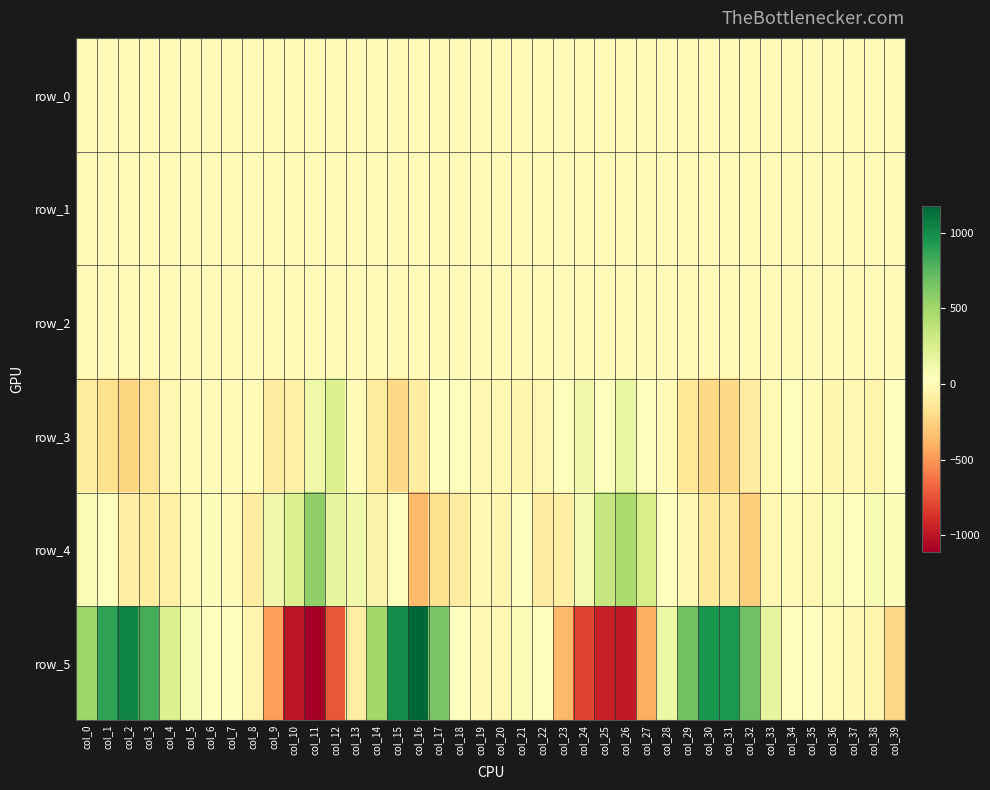

Reading left to right, what are all the values shown in this chart?

row_0: -0.6	-0.3	-0.1	0.2	0.2	-0.0	-0.1	-0.1	0.0	0.6	0.4	-0.1	-0.5	-0.7	-0.6	-0.4	0.0	0.4	0.2	-0.1	-0.1	-0.1	0.1	0.3	0.3	0.1	-0.4	-0.6	-0.6	-0.5	-0.3	-0.0	0.2	0.1	-0.1	-0.2	-0.2	-0.1	-0.1	0.2
row_1: -0.4	-0.4	-0.4	-0.3	-0.2	-0.2	-0.2	-0.2	-0.1	-0.0	-0.3	-0.5	-0.5	-0.4	-0.4	-0.4	-0.4	-0.2	-0.1	-0.2	-0.2	-0.2	-0.2	-0.1	-0.2	-0.3	-0.5	-0.4	-0.4	-0.4	-0.4	-0.3	-0.3	-0.2	-0.2	-0.2	-0.2	-0.2	-0.2	-0.2
row_2: 0.9	0.9	0.9	1.0	1.0	1.0	1.0	1.0	1.0	0.9	1.0	1.1	0.9	0.8	0.8	0.9	1.0	0.9	1.0	1.0	1.0	1.0	1.0	1.1	1.0	0.9	1.0	0.9	0.8	0.9	0.9	0.9	1.0	1.0	1.0	1.0	1.0	1.0	1.0	1.0
row_3: -109.5	-185.9	-237.9	-157.6	-19.1	5.6	-1.9	10.9	7.7	-94.8	-65.9	124.2	236.5	14.0	-101.4	-221.7	-100.6	36.2	43.0	-23.3	-16.1	-31.3	-21.4	42.4	104.6	42.4	149.7	34.6	8.3	-140.3	-218.4	-218.8	-100.2	-10.3	21.3	3.7	-31.2	-19.7	-41.0	23.9
row_4: 68.8	43.6	-81.7	-105.3	-69.3	-6.0	57.6	11.1	-95.3	104.4	229.8	564.3	168.0	115.4	-51.8	48.8	-368.0	-184.0	-100.1	-20.7	-30.3	39.8	-97.3	-76.7	101.9	347.0	469.1	266.7	31.8	-20.3	-133.1	-128.1	-277.9	-27.7	13.7	-25.5	59.3	18.7	81.3	58.7
row_5: 506.5	877.4	1027.0	808.2	237.7	78.6	32.3	24.6	-45.3	-470.5	-1001.3	-1108.5	-725.5	-90.3	493.0	992.4	1173.5	641.2	39.7	-13.5	-23.2	59.4	17.9	-376.2	-802.7	-951.0	-978.8	-415.0	141.7	668.6	942.3	941.1	674.6	178.3	15.4	28.1	-10.4	-17.9	-45.5	-234.3